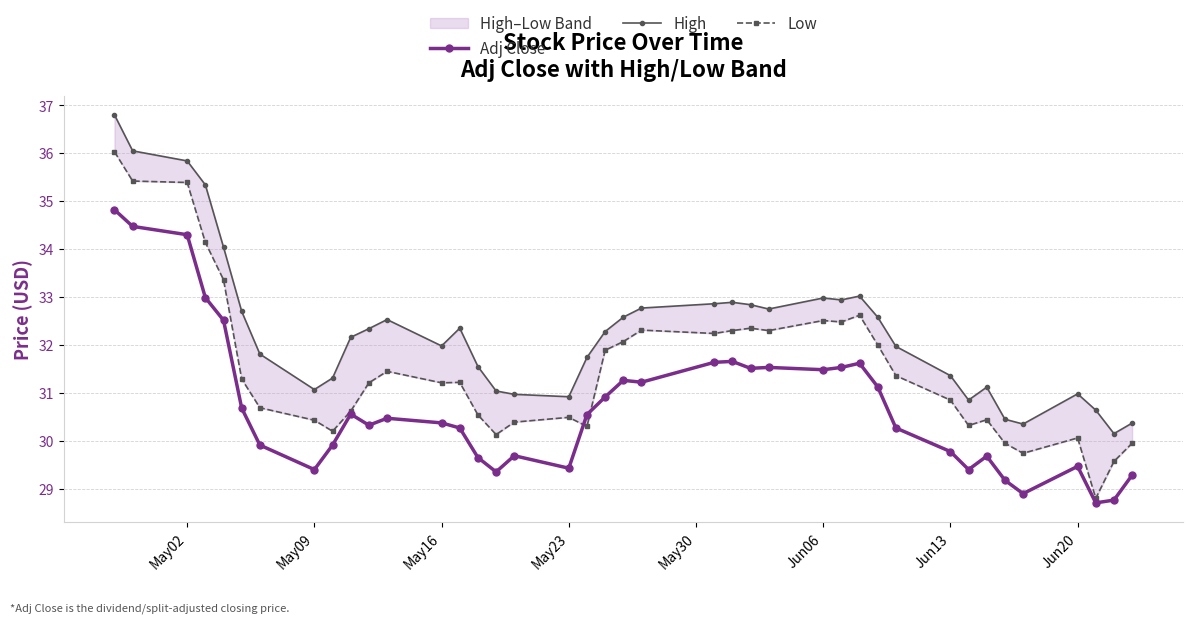

At how many categories does at least one series exceed 29?

40